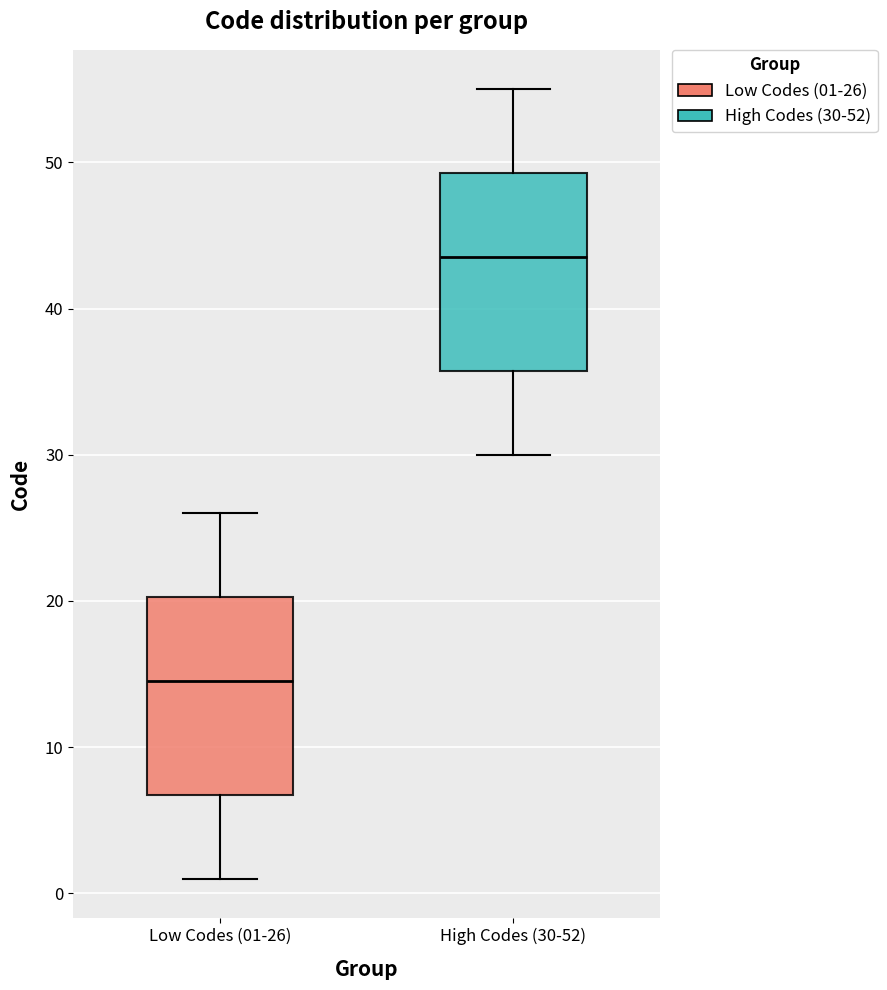

Reading left to right, read every box against the y-axis: the position of its median line, the range the box covers, and the ends of its whiskers. The values are not printed on the chart, so give them approximately, as read against the axis.

Low Codes (01-26): median 15, box 7 to 20, whiskers 1 to 26
High Codes (30-52): median 44, box 36 to 49, whiskers 30 to 55